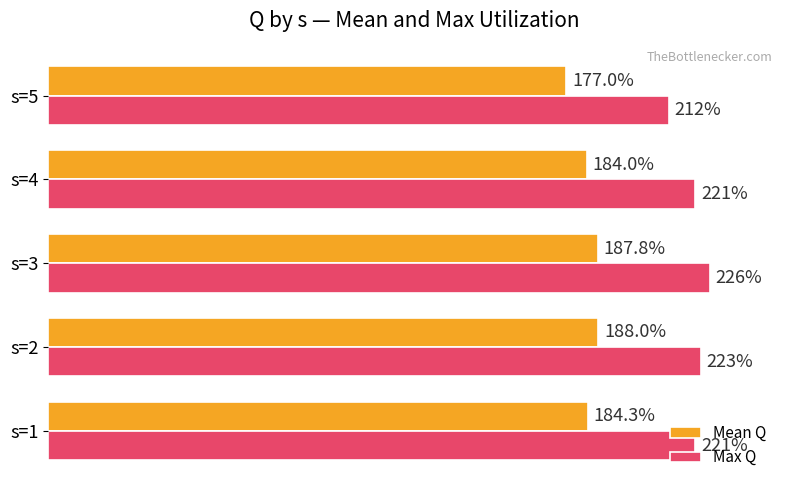

Is the value of Max Q at s=1 greater than the value of Mean Q at s=1?

Yes